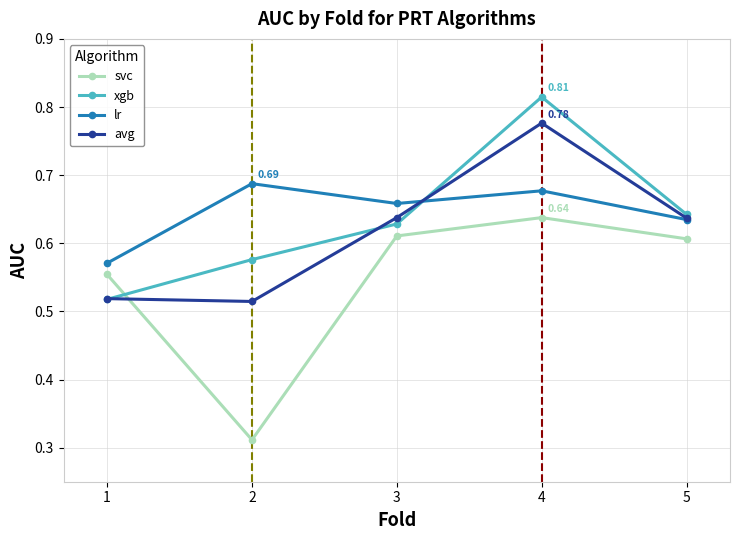

True or false: avg and svc cross at least once.

True